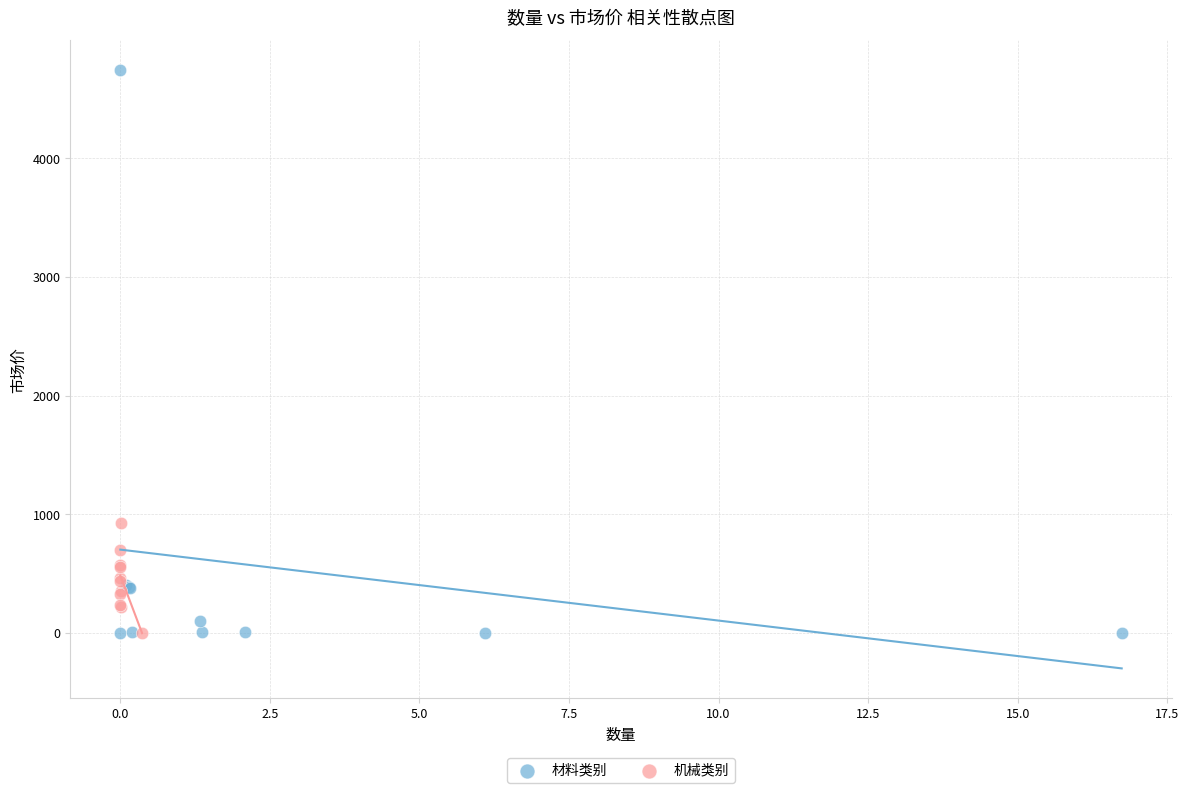

Which series has the widest spread of Y values?

材料类别